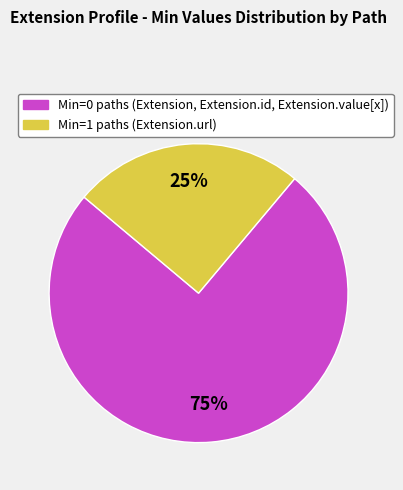

To the nearest percent, what is the difference between the largest and smallest slice percentages?

50%